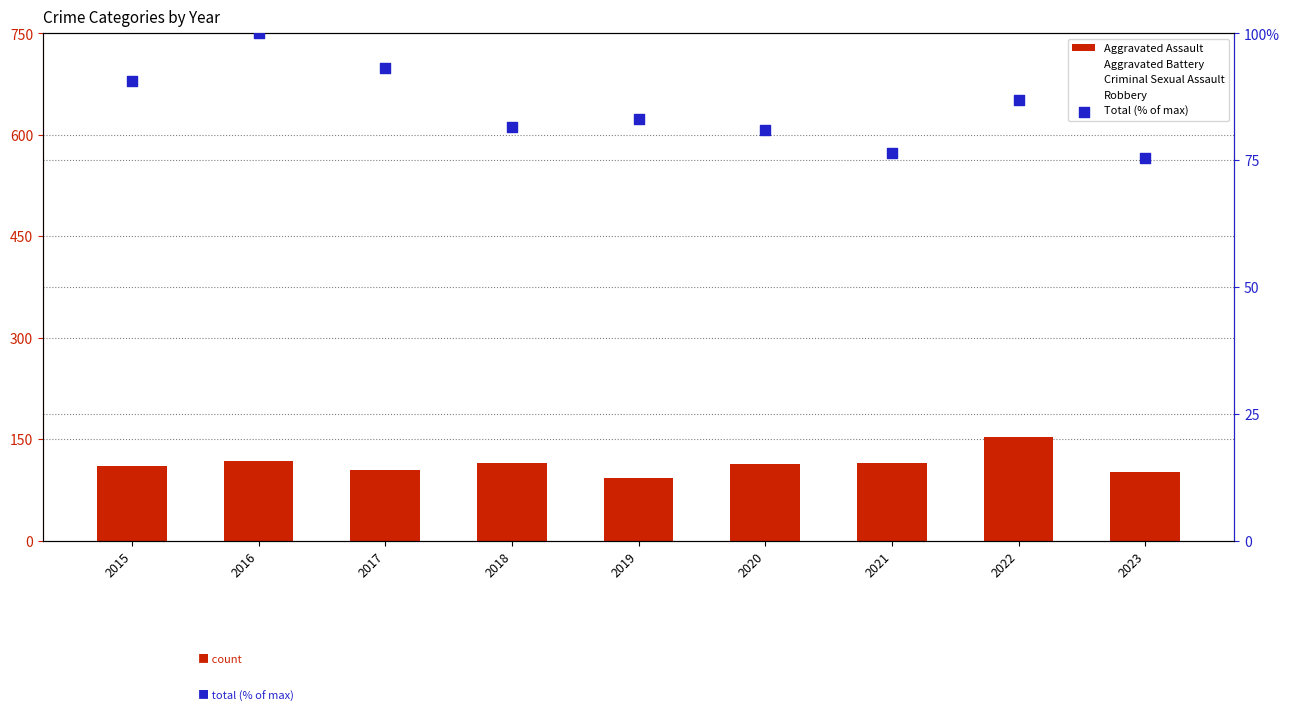

Which series has the largest Y range (max minus min)?

Robbery